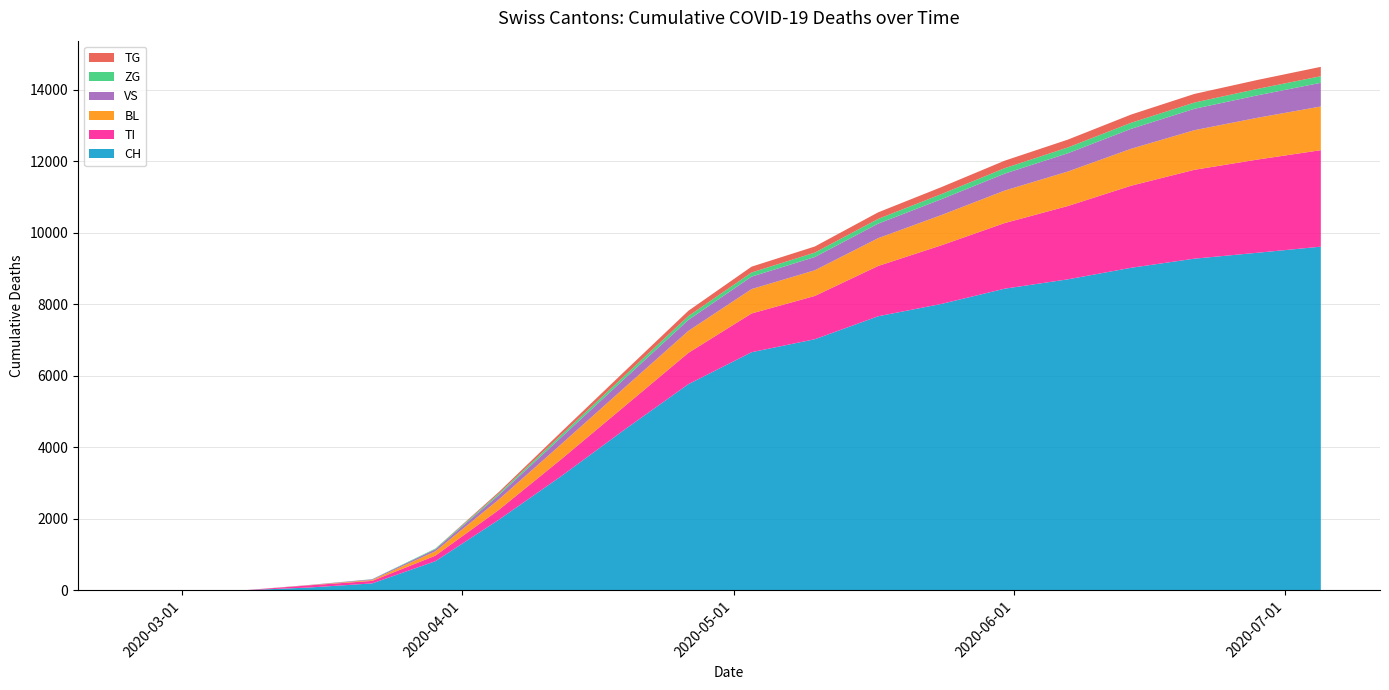

Reading left to right, what are all the values shown in this chart?

CH: 0	0	2	76	192	813	1970	3204	4505	5765	6659	7022	7664	8009	8435	8697	9020	9275	9441	9611
TI: 0	0	0	61	70	155	274	476	654	875	1084	1211	1407	1640	1836	2051	2296	2486	2607	2699
BL: 0	0	0	5	25	123	290	423	524	615	682	718	777	846	908	965	1033	1108	1169	1222
VS: 0	0	2	6	19	54	122	190	248	307	348	371	406	443	474	511	558	598	628	662
ZG: 0	0	0	0	5	21	45	69	86	107	116	124	133	143	152	162	169	175	180	185
TG: 0	0	0	0	0	0	42	84	120	148	163	170	183	195	210	219	230	241	250	262